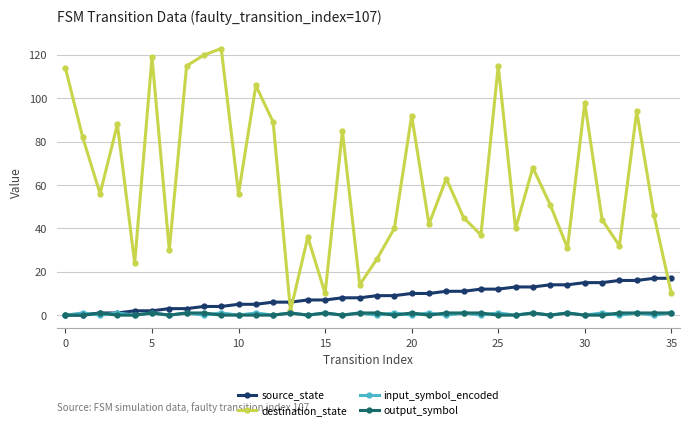

Which series has the largest total across all categories?

destination_state